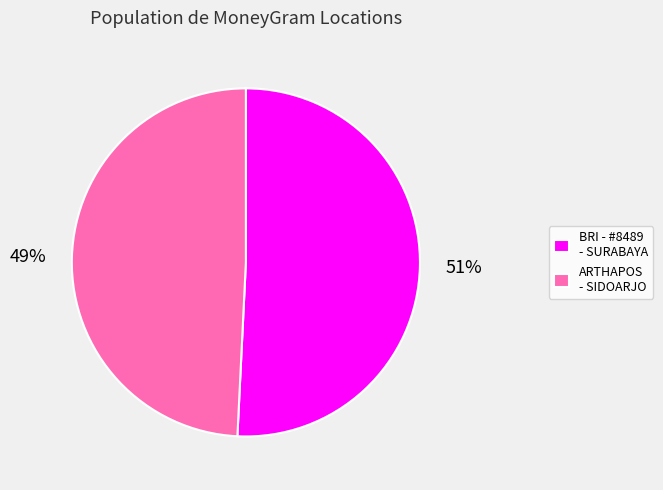

Rank the categories by value from highest to lowest.

BRI - #8489 - SURABAYA, ARTHAPOS - SIDOARJO